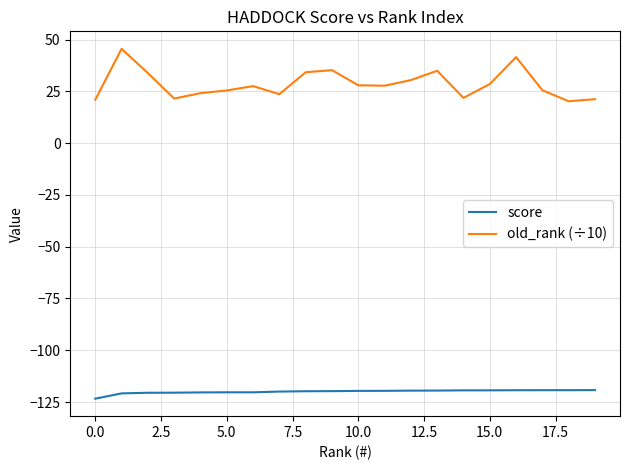

What is the maximum value shown in the chart?

45.5